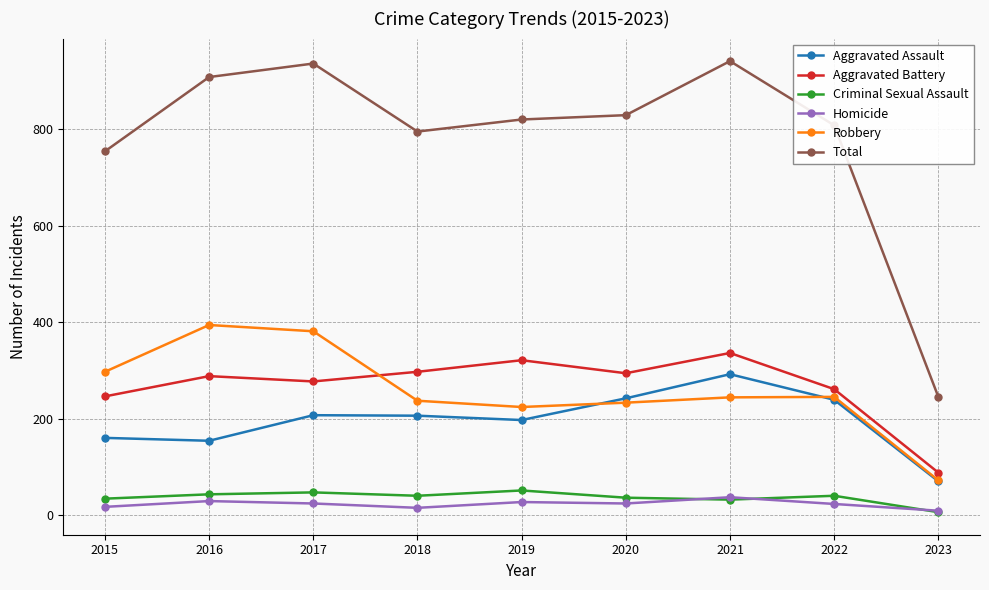

True or false: Homicide has more than 0 interior local peaks.

True